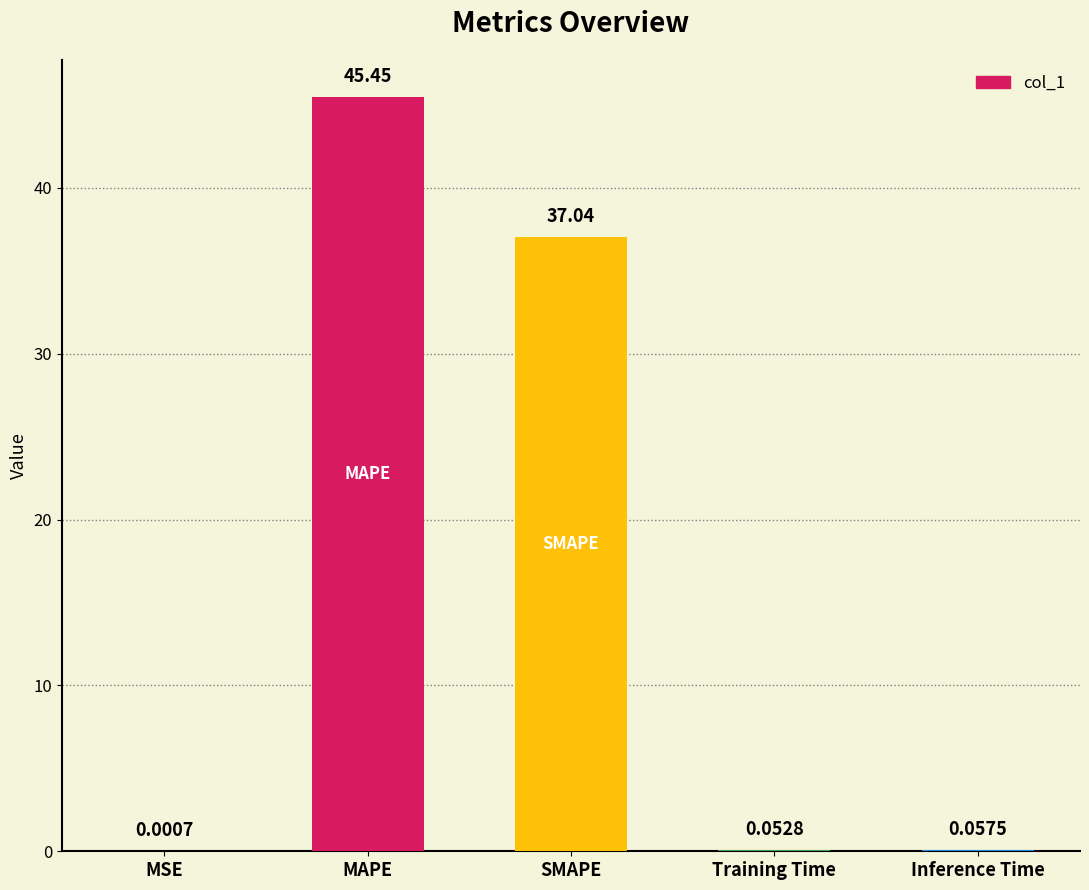

True or false: the data shows 51.3 at SMAPE.

False